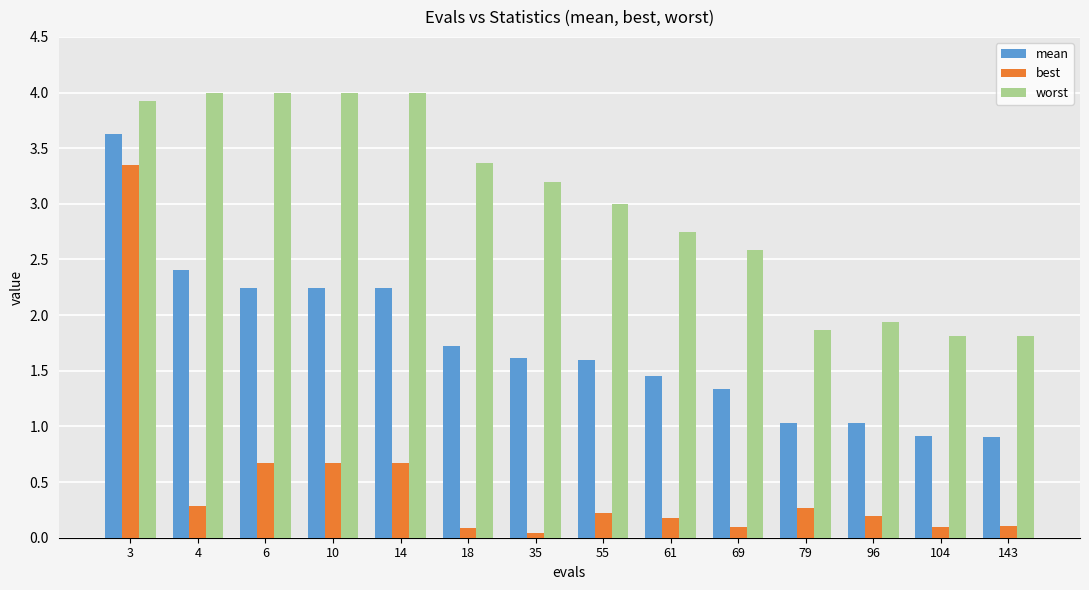

Between 10 and 96, which series saw the biggest shift?

worst